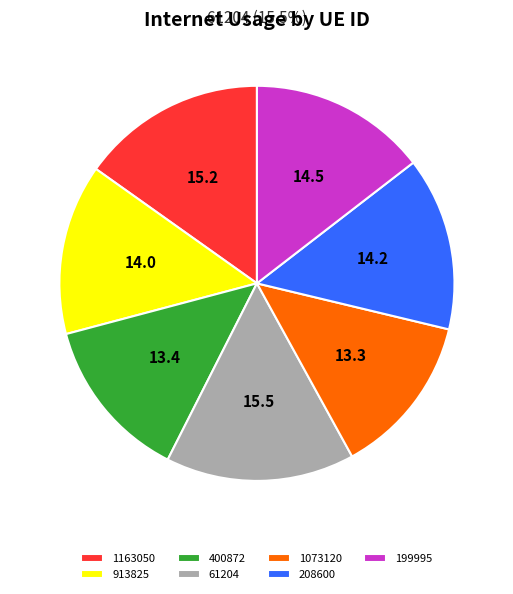

Is it true that 400872 is 13% of the pie?

True